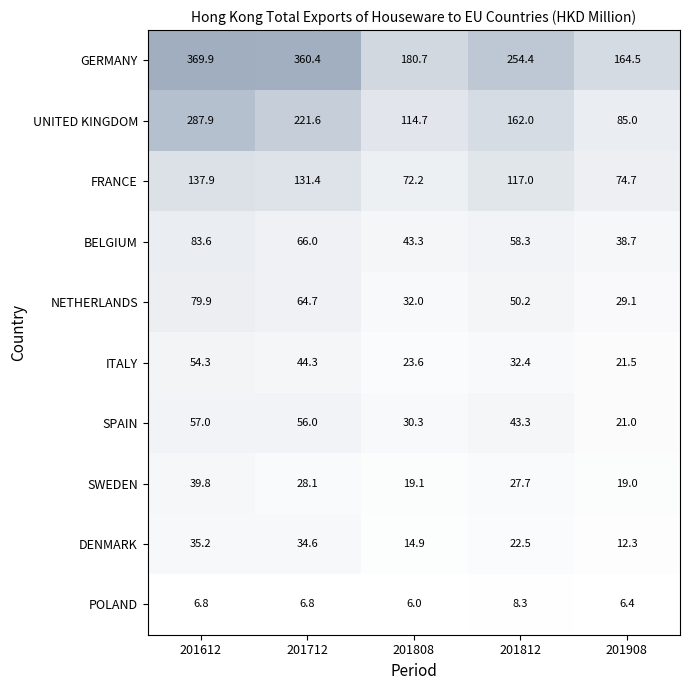

What is the difference between the NETHERLANDS values at 201808 and 201612?

47.9